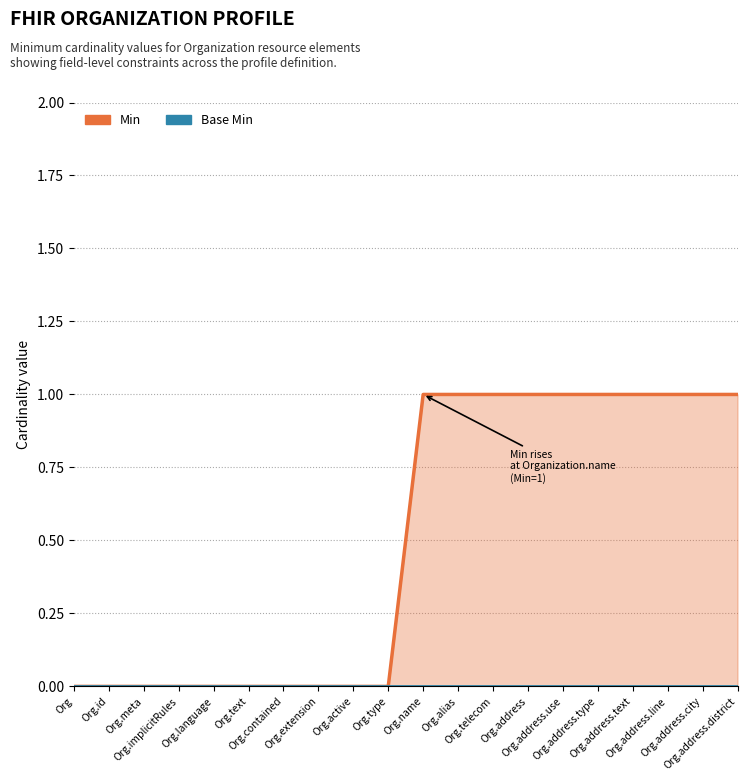

What is the spread (max minus min) of values at Org.address.city?

1